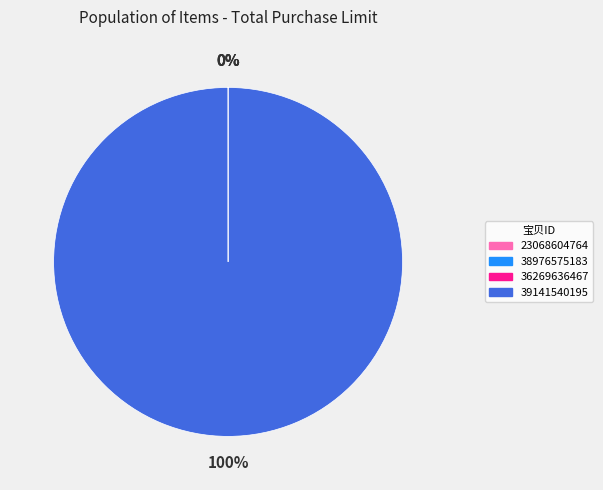

The 39141540195 slice represents 100% of the pie. True or false?

True